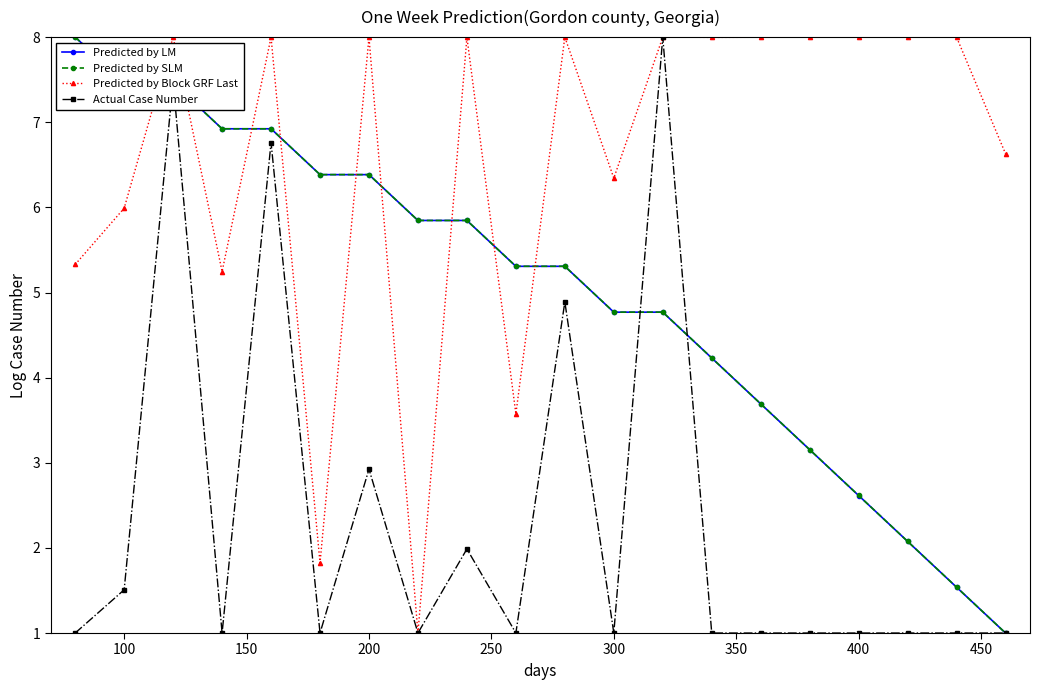

True or false: Actual Case Number has more than 0 points higher than both neighbors.

True